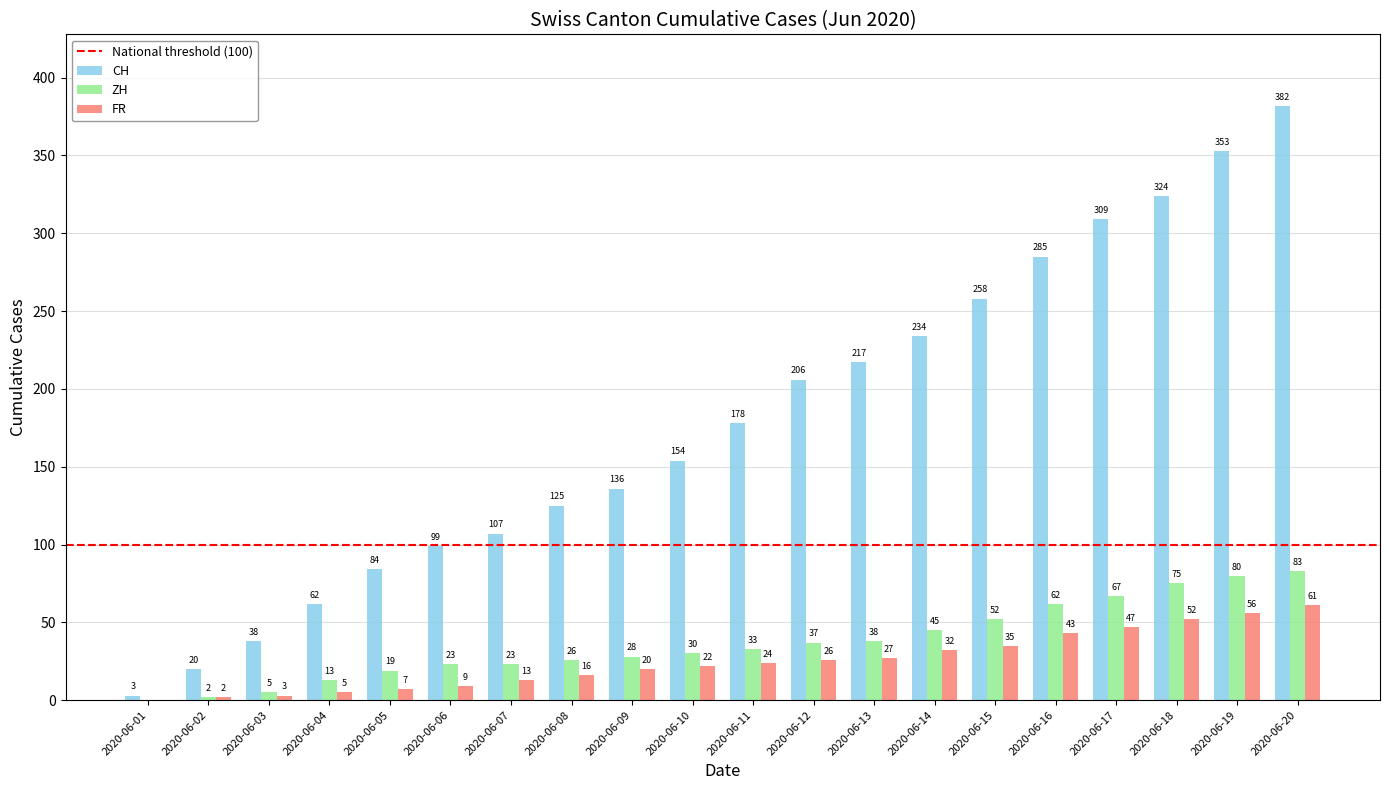

The CH series shows 84 at 2020-06-11. True or false?

False